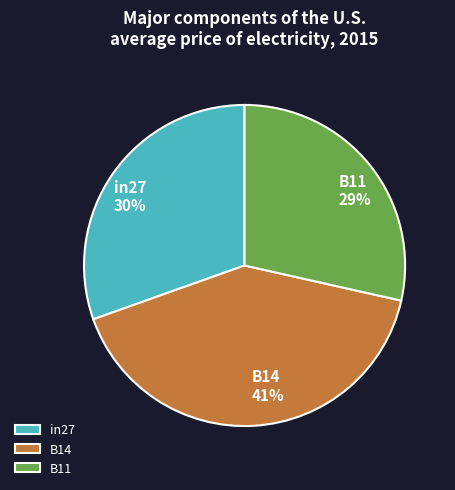

To the nearest percent, what is the combined percentage of B14 and B11?

70%